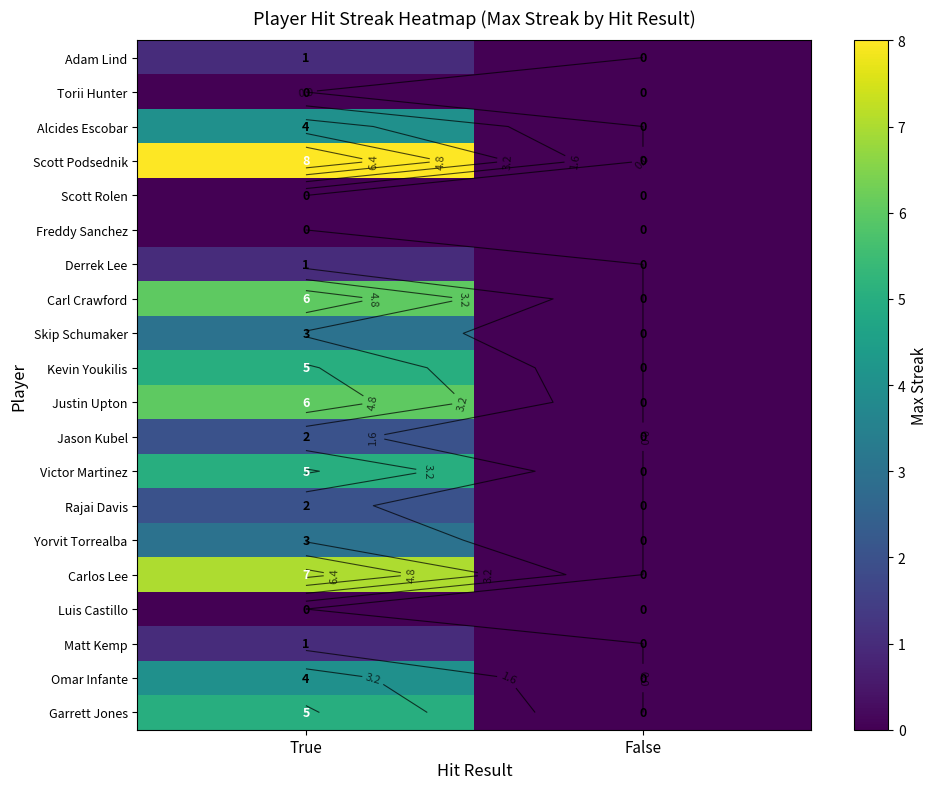

What is the difference between the highest and lowest values at True?

8